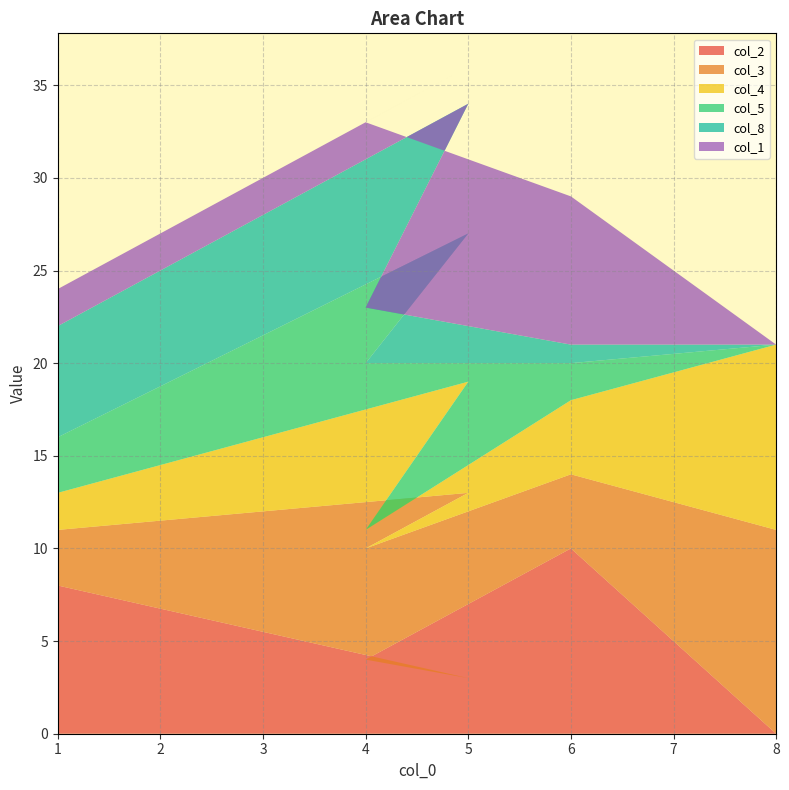

Reading left to right, transcribe all the data shown in this chart.

col_2: 8=0	6=10	4=4	5=3	1=8
col_3: 8=11	6=4	4=6	5=10	1=3
col_4: 8=10	6=4	4=1	5=6	1=2
col_5: 8=0	6=2	4=9	5=8	1=3
col_8: 8=0	6=1	4=3	5=7	1=6
col_1: 8=0	6=8	4=10	5=2	1=2